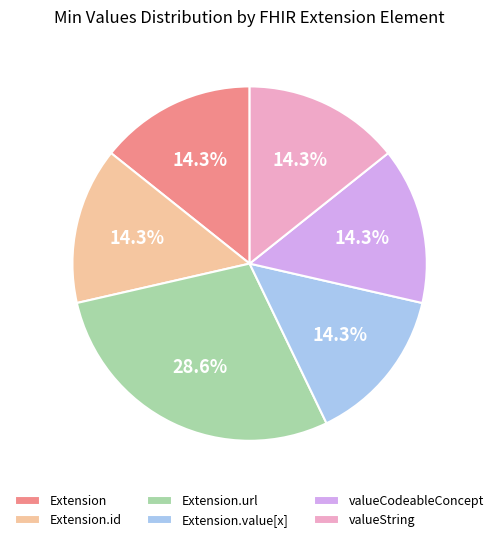

Is there any slice that represents more than half of the pie?

No